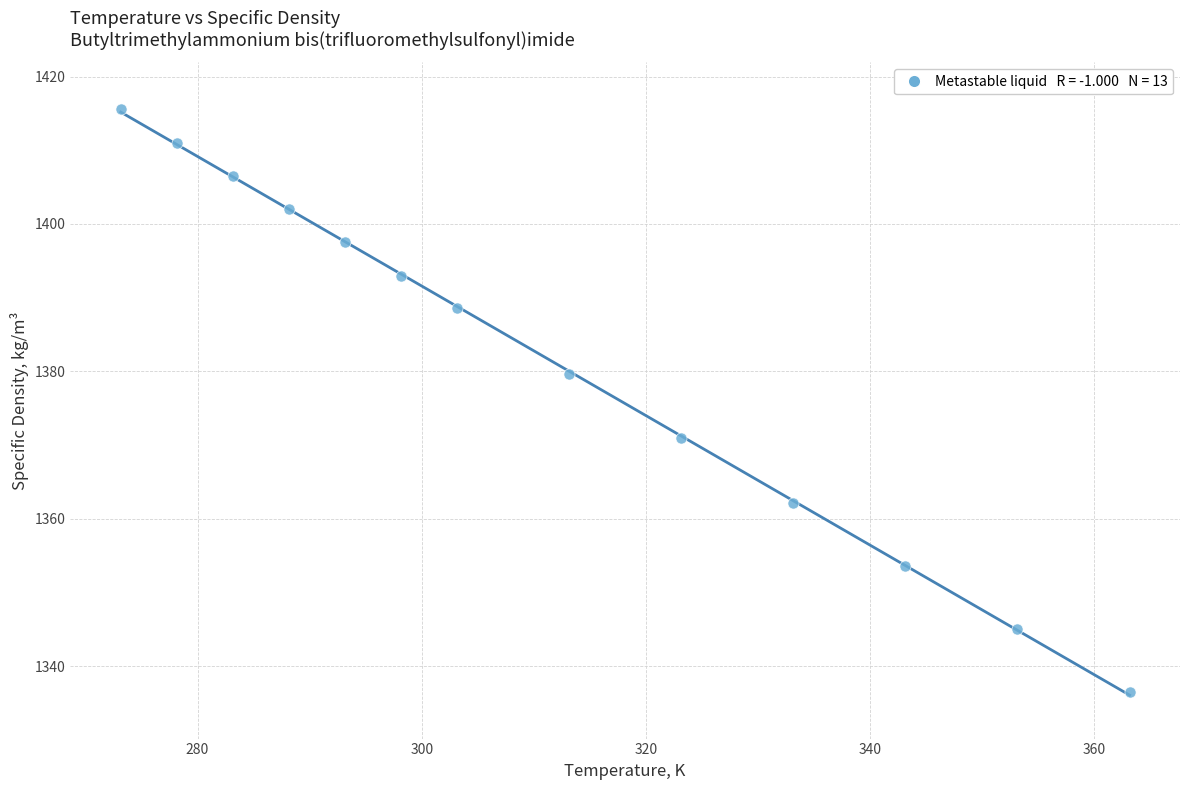

What Y value in the scatter plot is closest to 1376?

1379.7